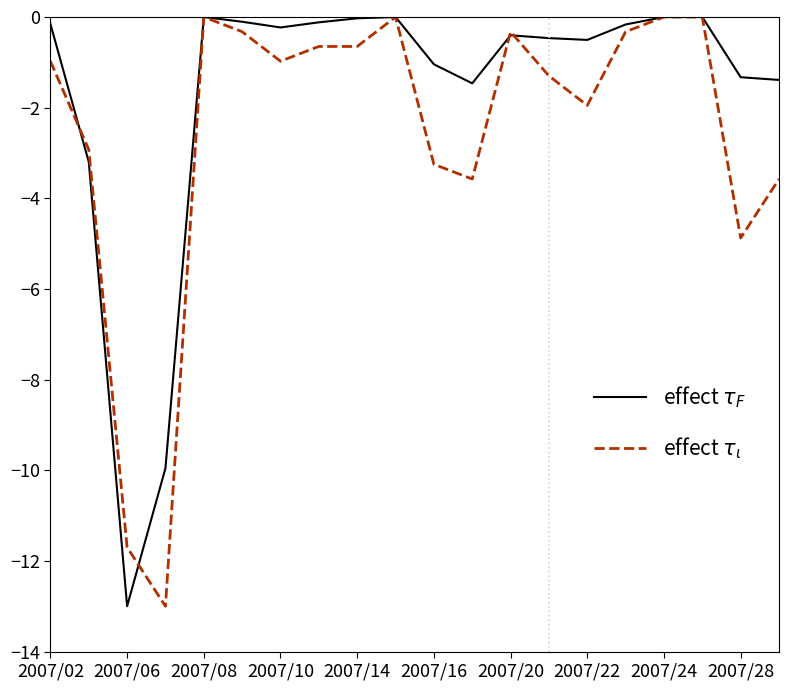

Does the chart have visible grid lines?

No